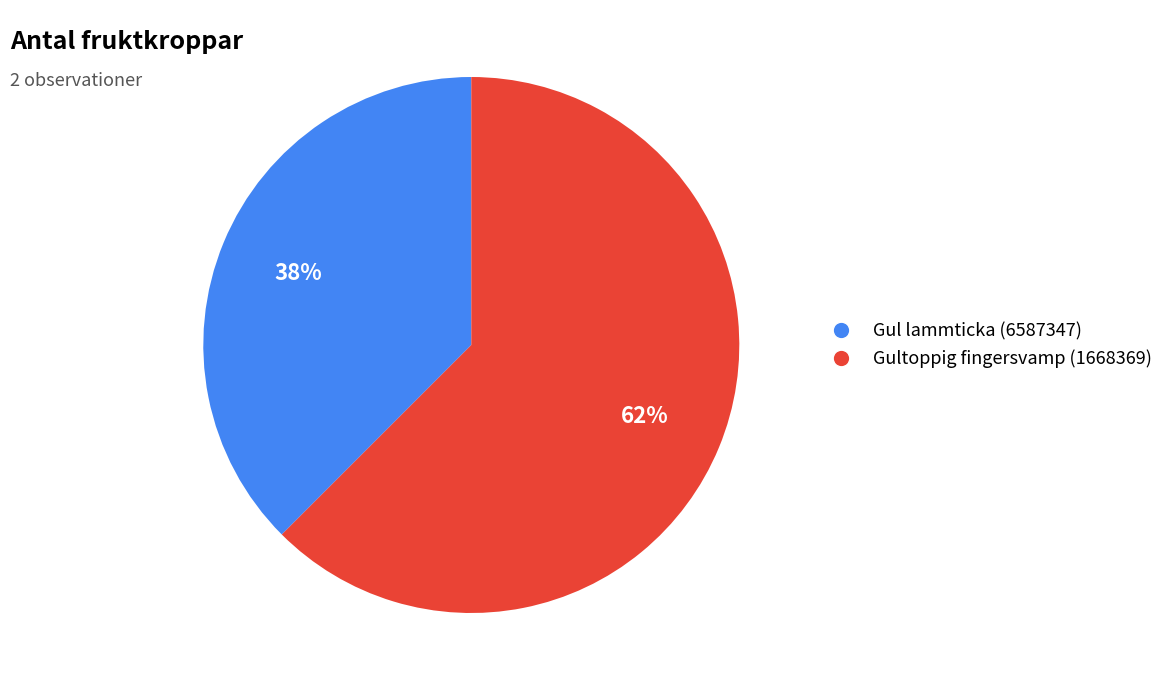

How many slices are in this pie chart?

2